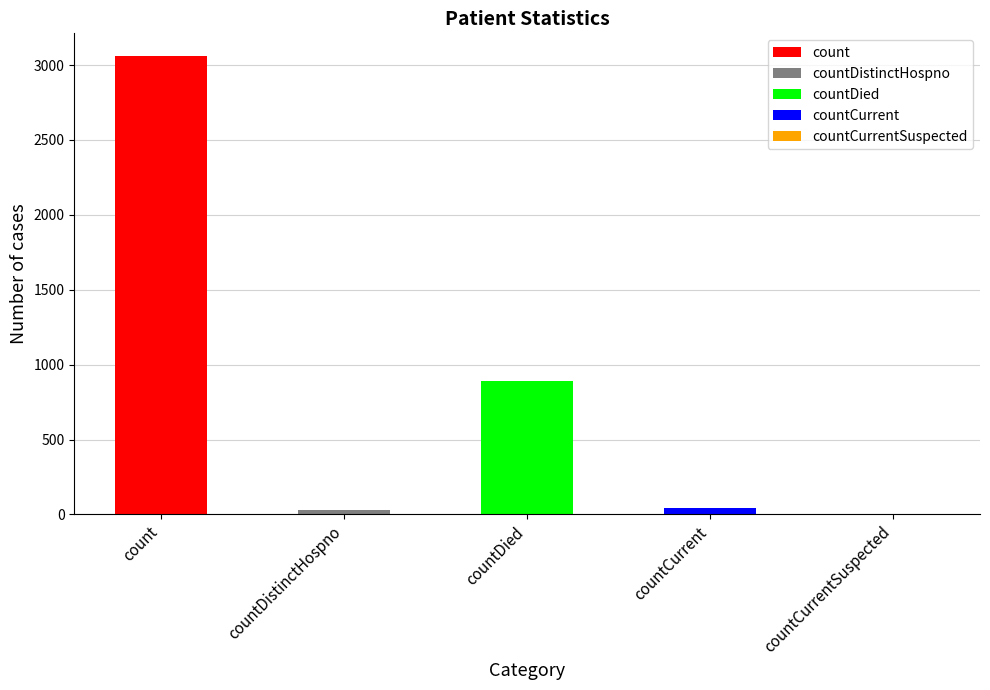

How many bars are there in total?

5